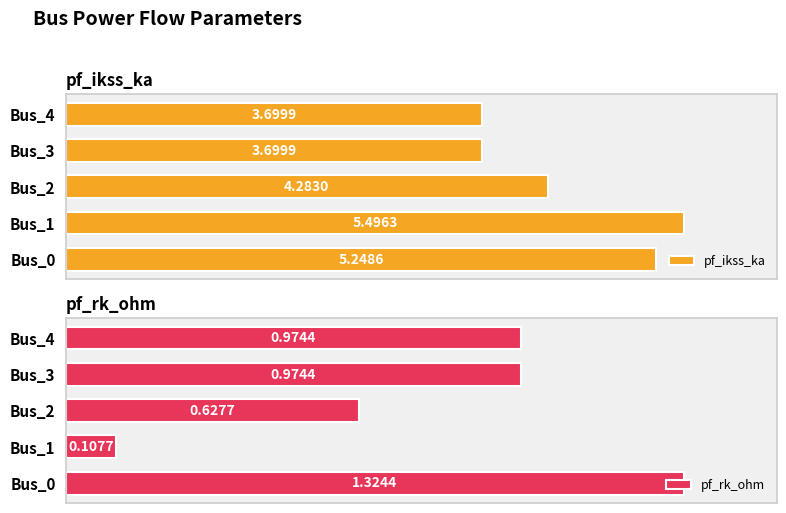

How many bars are there in each group?

2